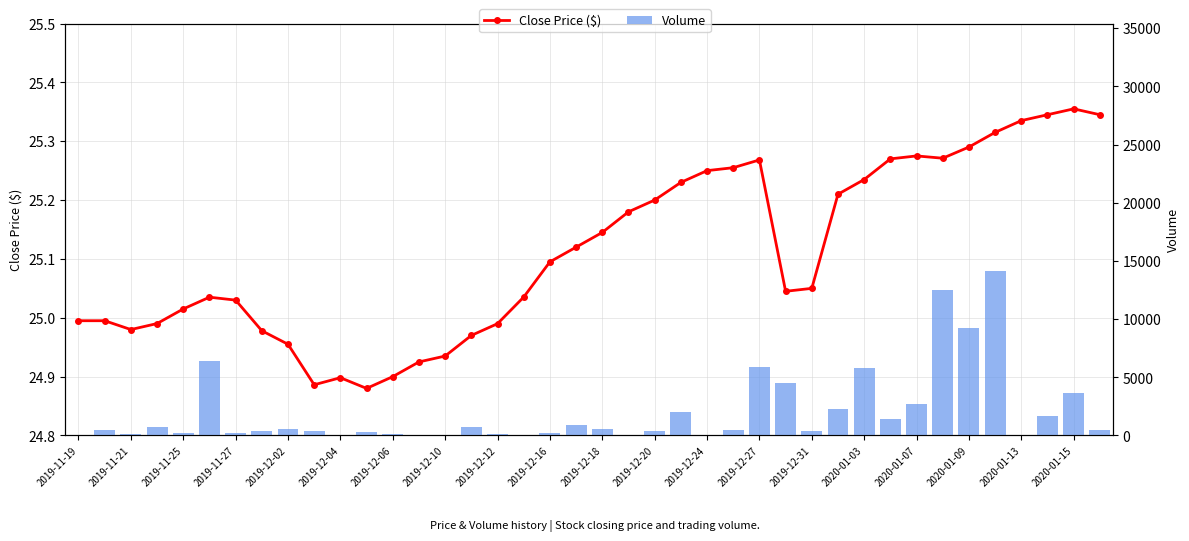

What is the minimum value for Close Price ($)?

24.9